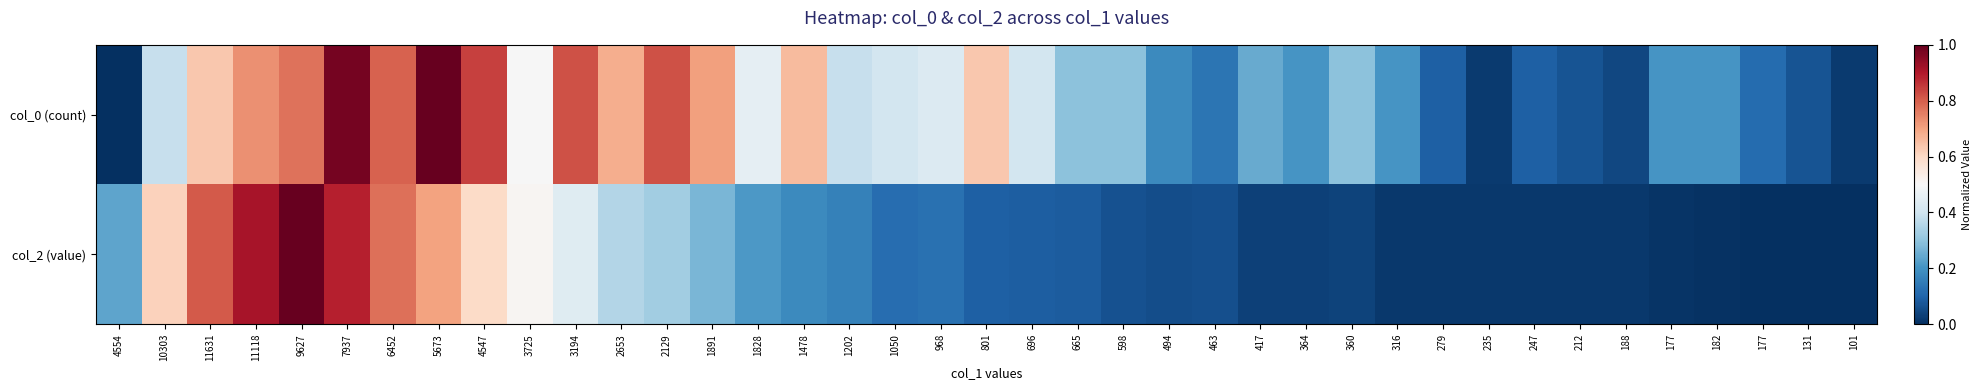

Between 3725 and 247, which series saw the biggest shift?

col_2 (value)